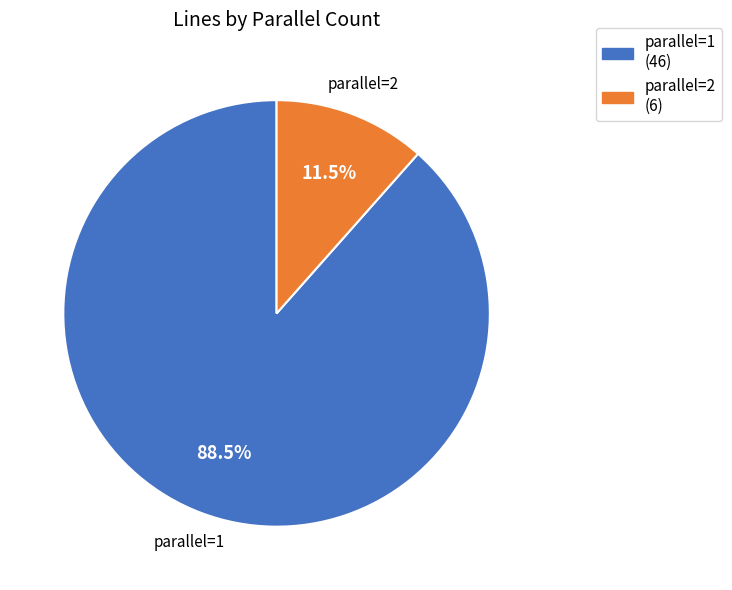

To the nearest percent, what is the difference between the largest and smallest slice percentages?

77%